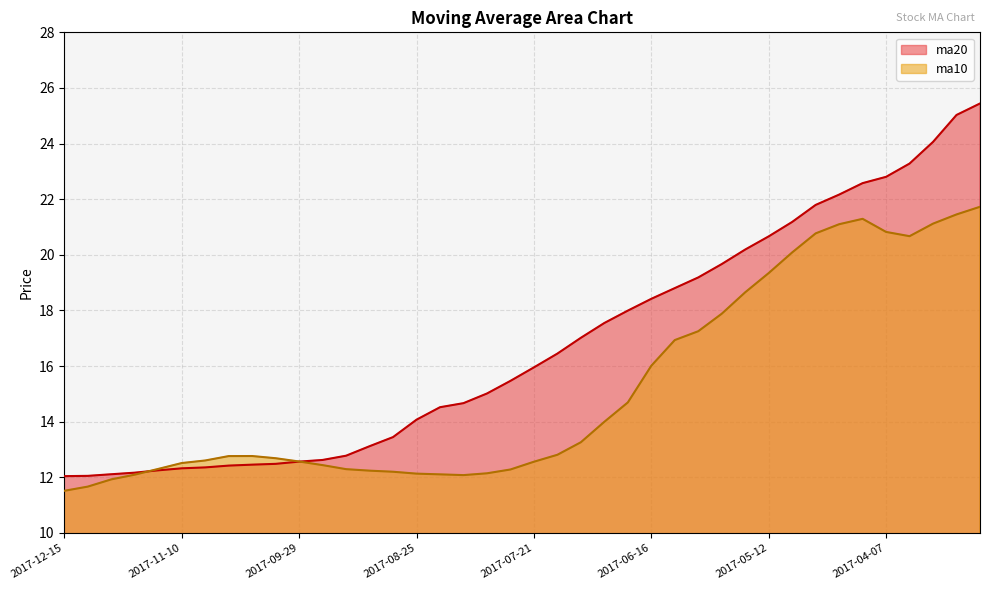

Which has a higher value, 2017-11-10 or 2017-09-01?

2017-11-10